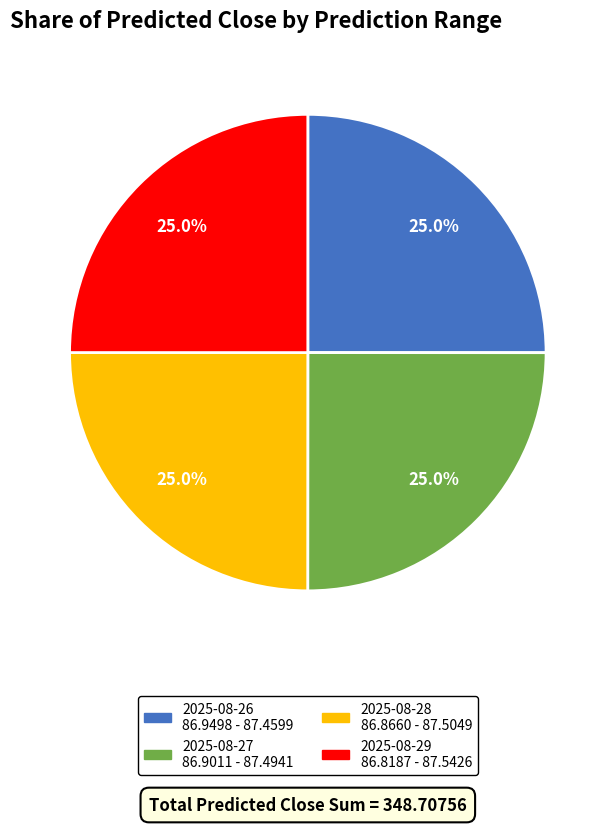

To the nearest percent, what is the average slice percentage?

25%